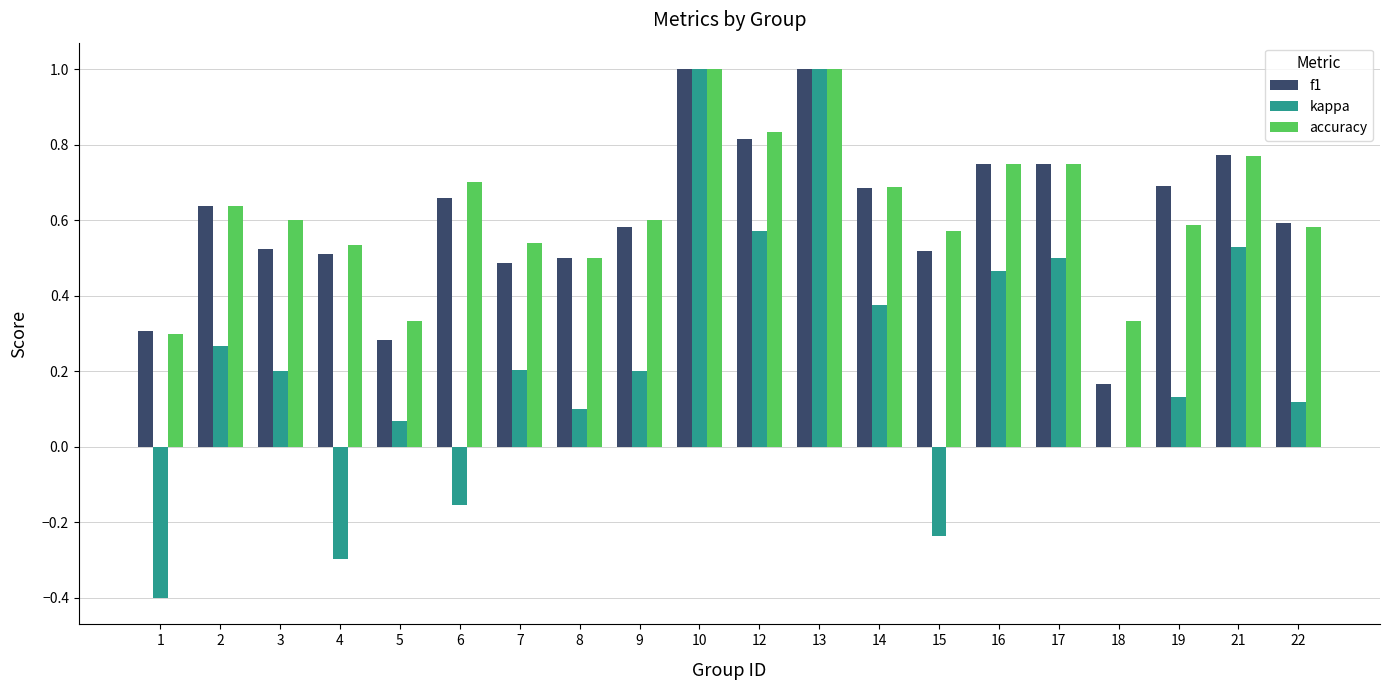

Between 7 and 17, which series saw the biggest shift?

kappa